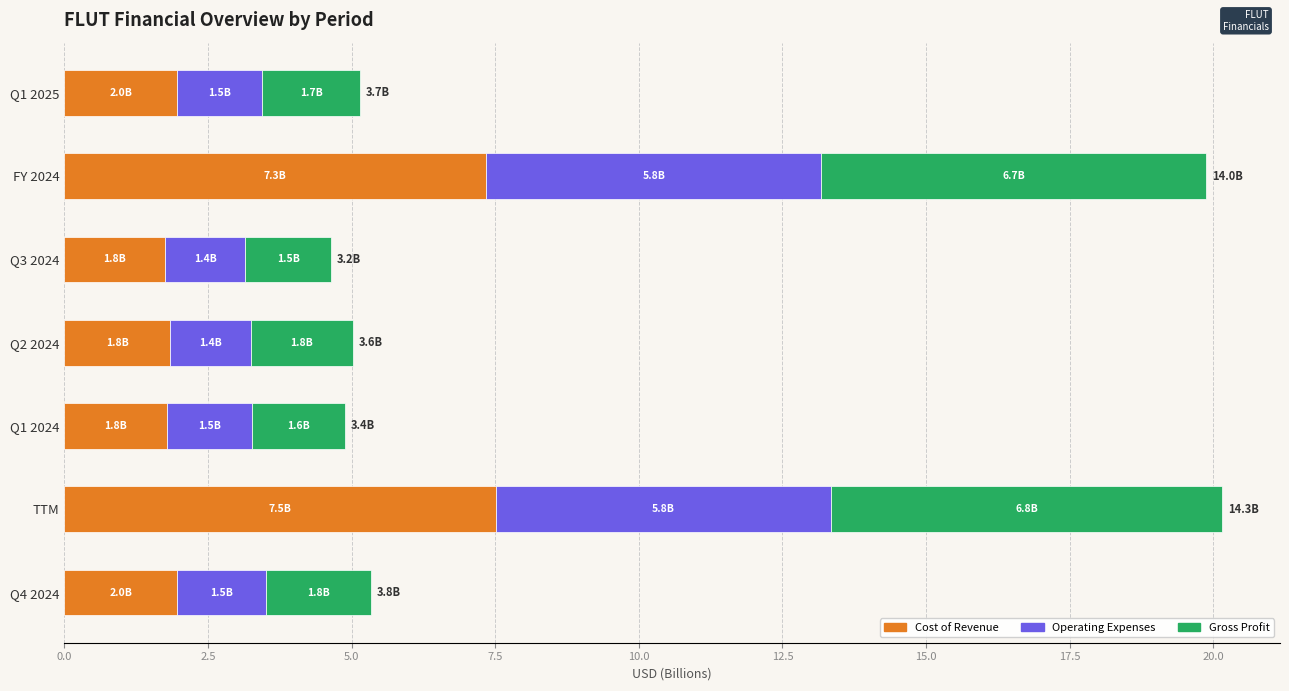

What is the lowest value of the Cost of Revenue series?

1.8